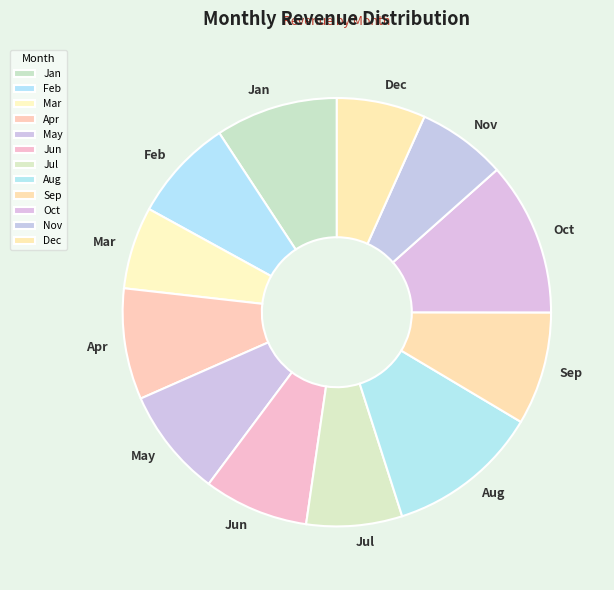

Do Aug and Jan together represent more than half of the pie?

No